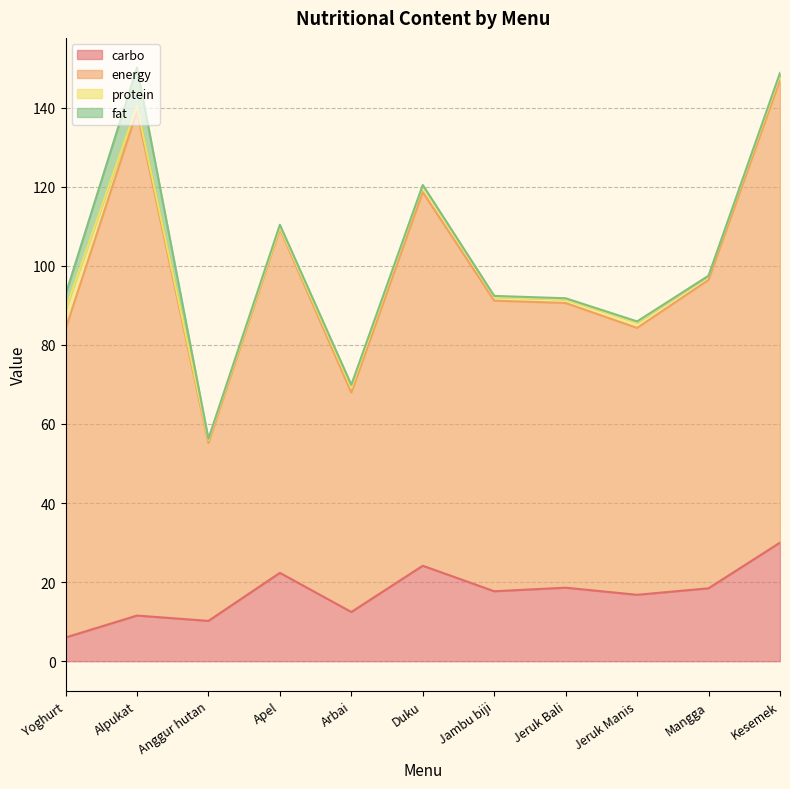

What is the maximum value for carbo?

30.0